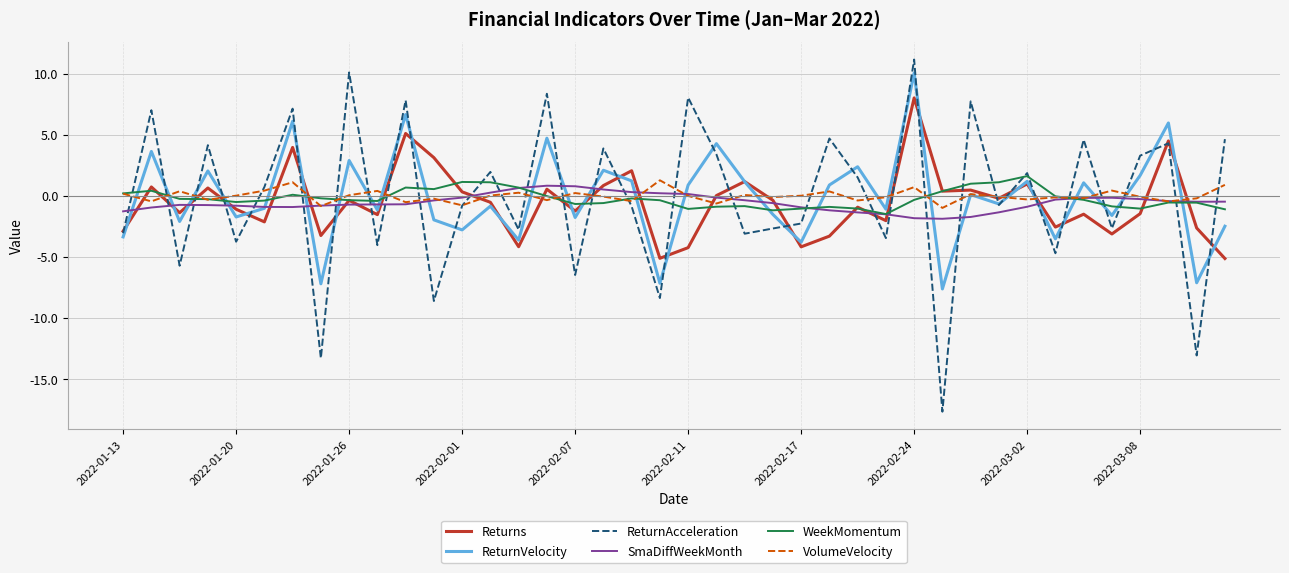

Which series ends up on top after the final intersection of ReturnAcceleration and Returns?

ReturnAcceleration